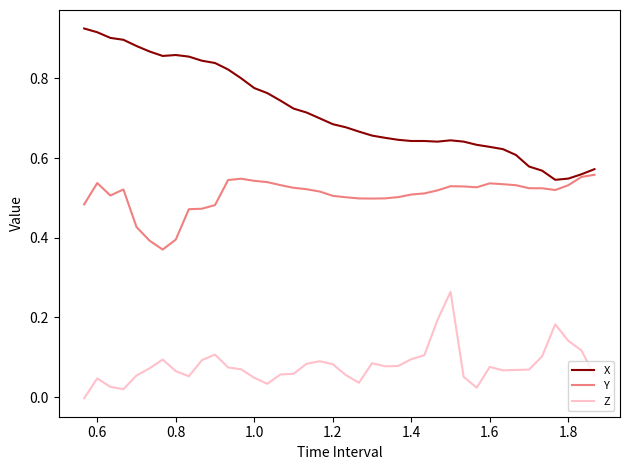

Which series has the widest spread of values?

X